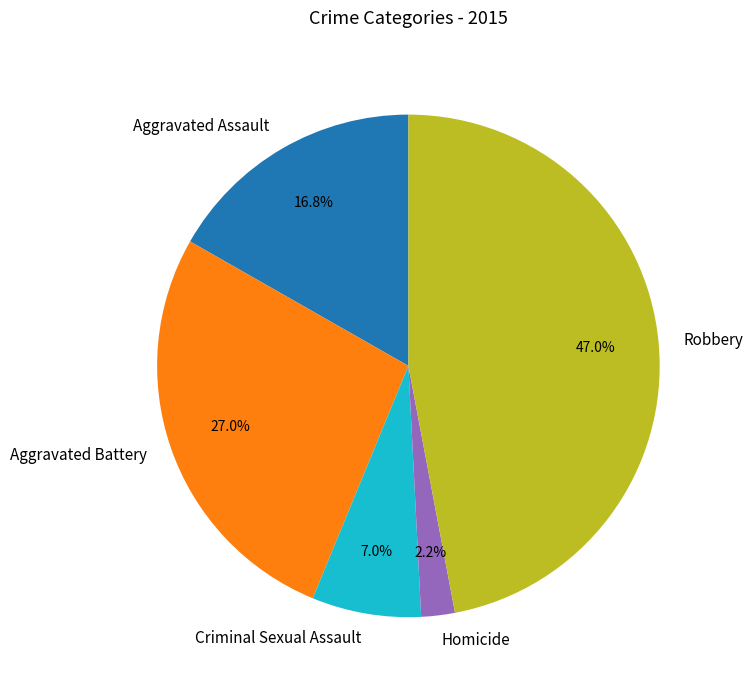

How many segments does this pie chart have?

5